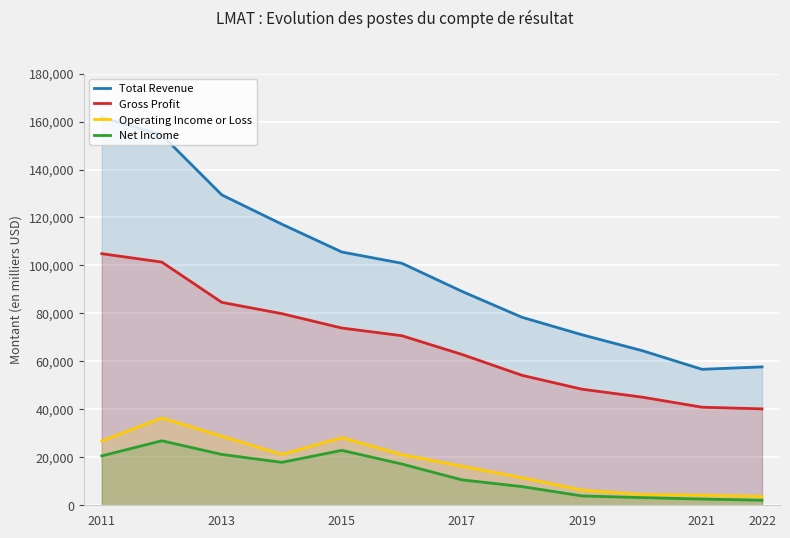

What is the spread (max minus min) of values at 2021?

54100